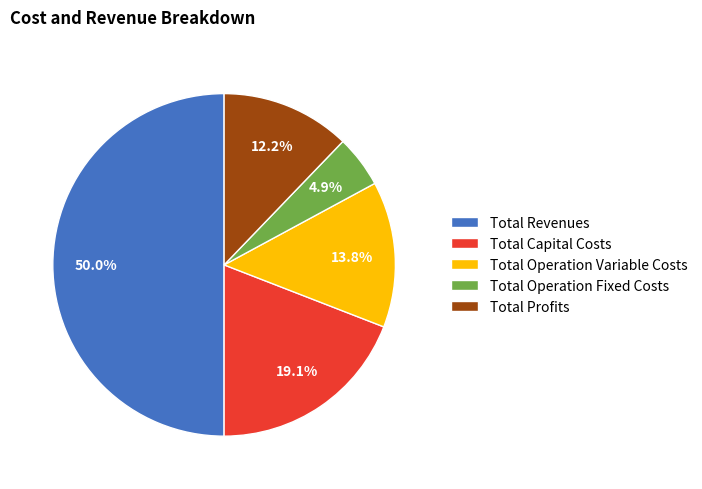

Rank the categories by value from highest to lowest.

Total Revenues, Total Capital Costs, Total Operation Variable Costs, Total Profits, Total Operation Fixed Costs